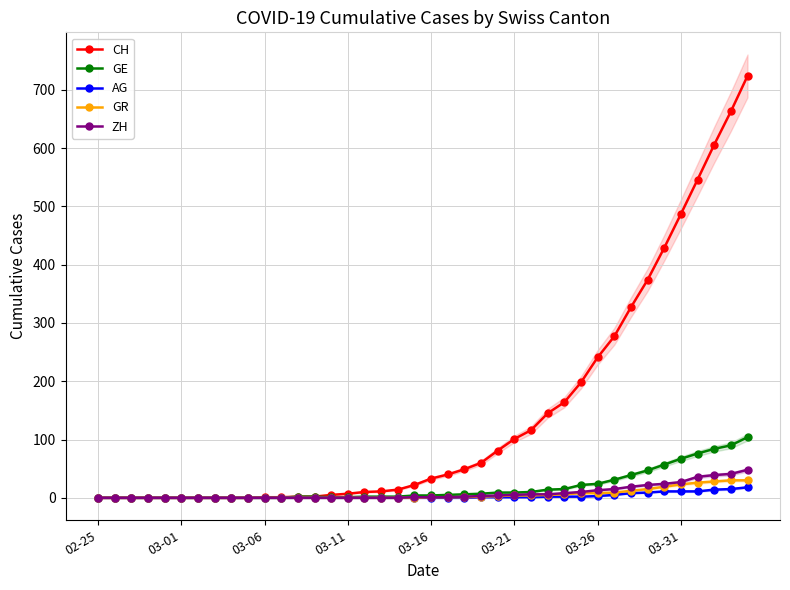

True or false: ZH has more than 0 interior local peaks.

False